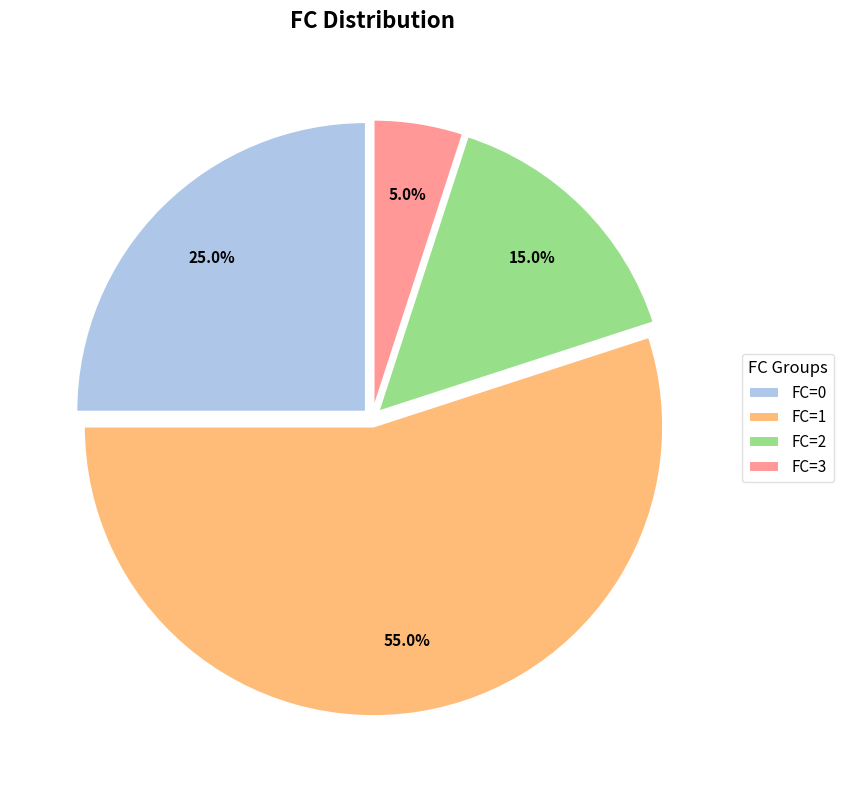

To the nearest percent, what is the combined percentage of FC=0 and FC=1?

80%